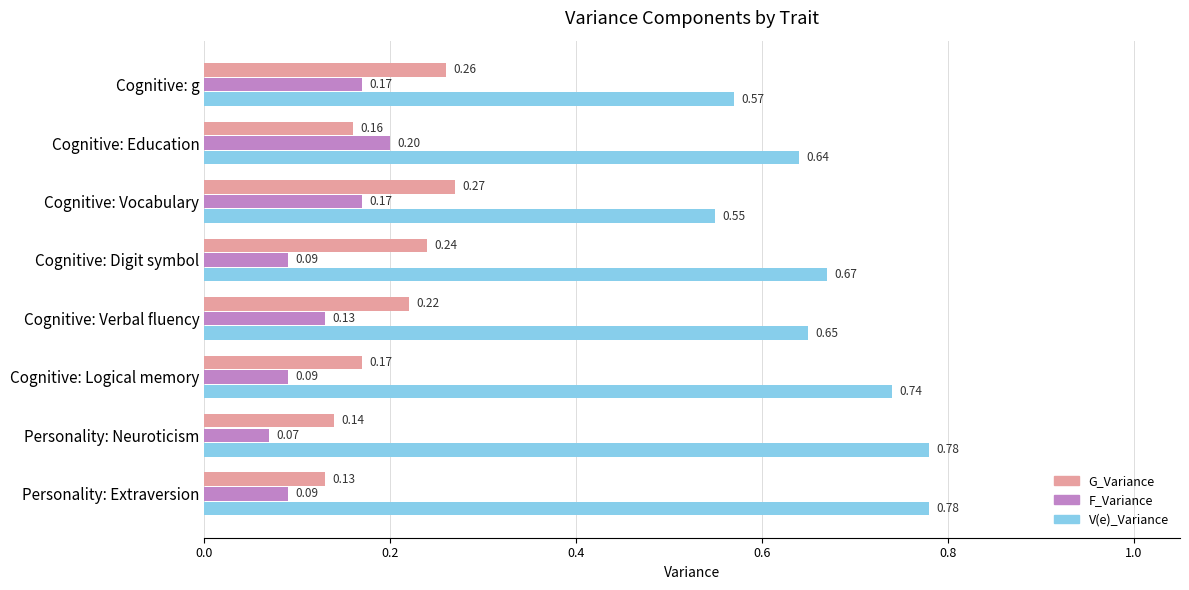

What is the sum of the V(e)_Variance values at Personality: Extraversion and Cognitive: Digit symbol?

1.5